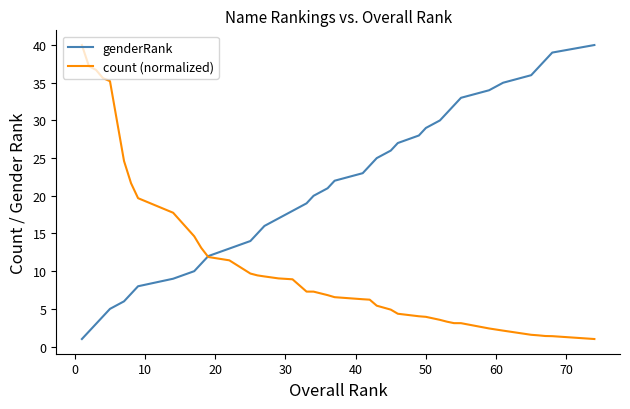

True or false: count (normalized) and genderRank intersect in this chart.

True